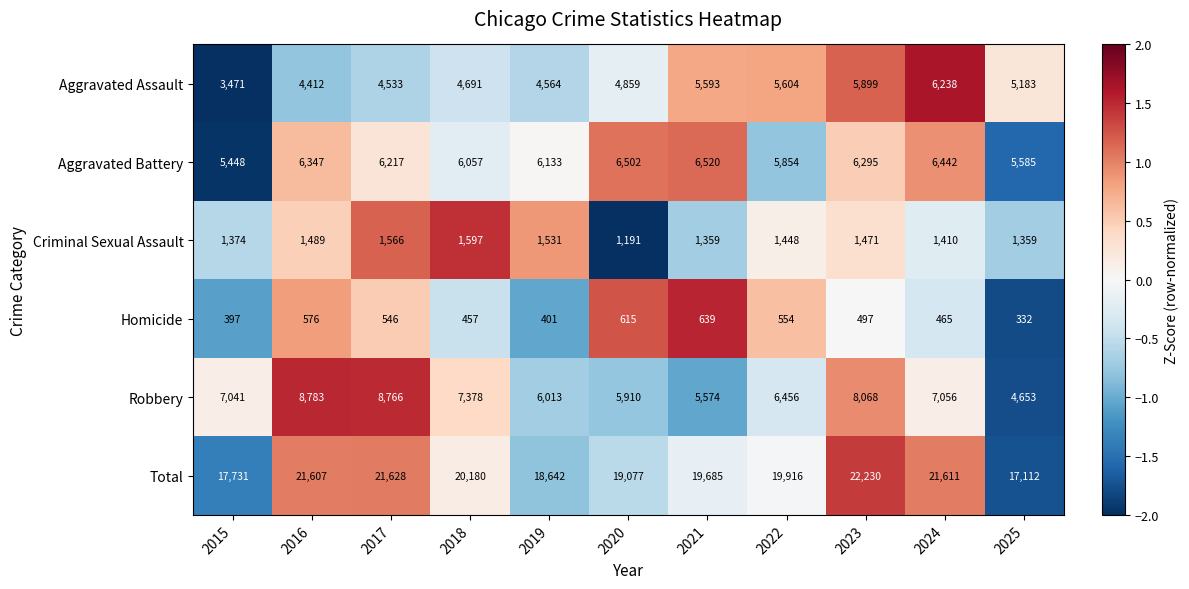

What is the difference between the highest and lowest values at 2025?

16780